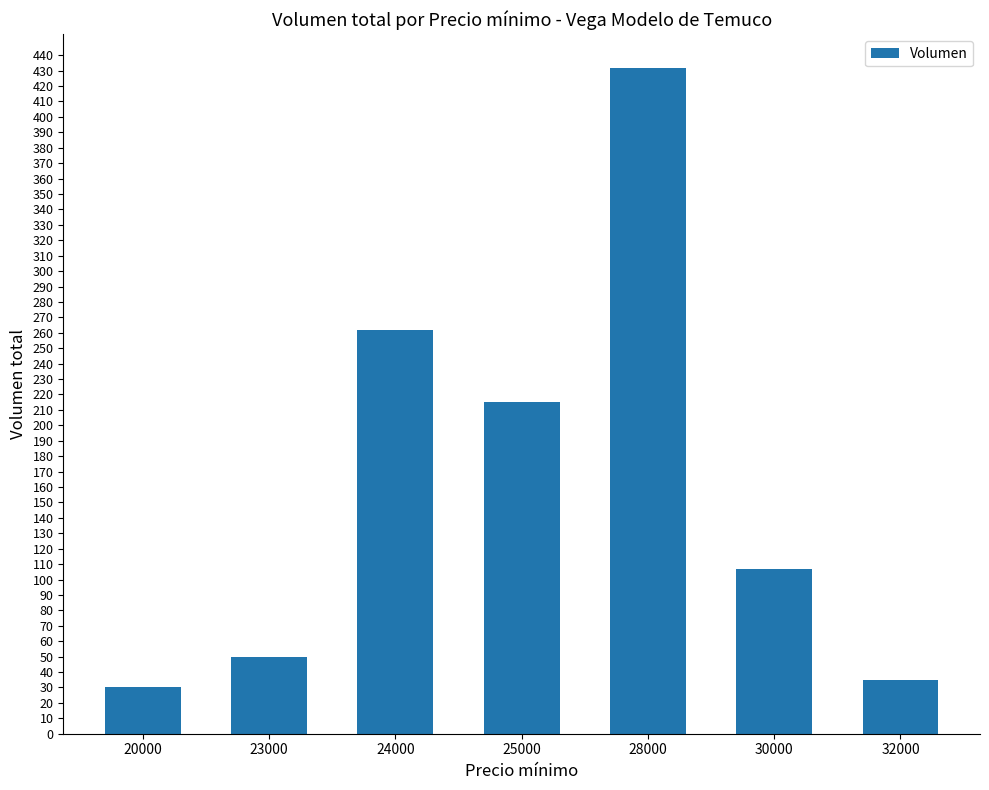

Which label corresponds to the smallest value in the chart?

20000